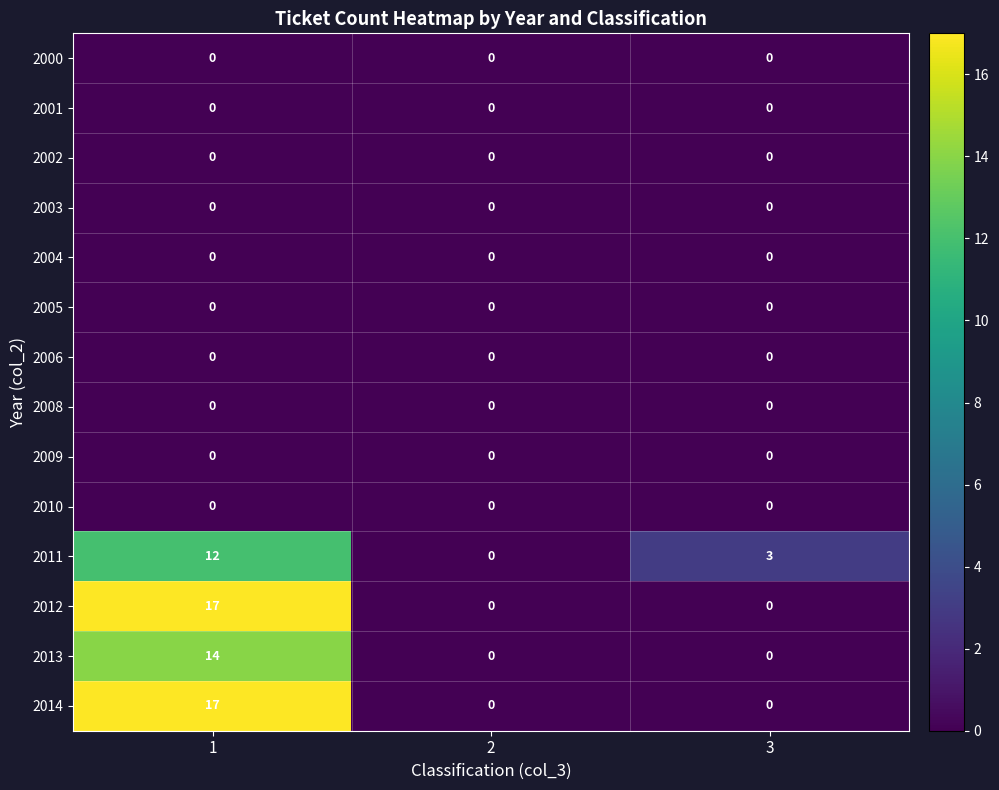

True or false: 2006 has a value of 0 at 2.

True